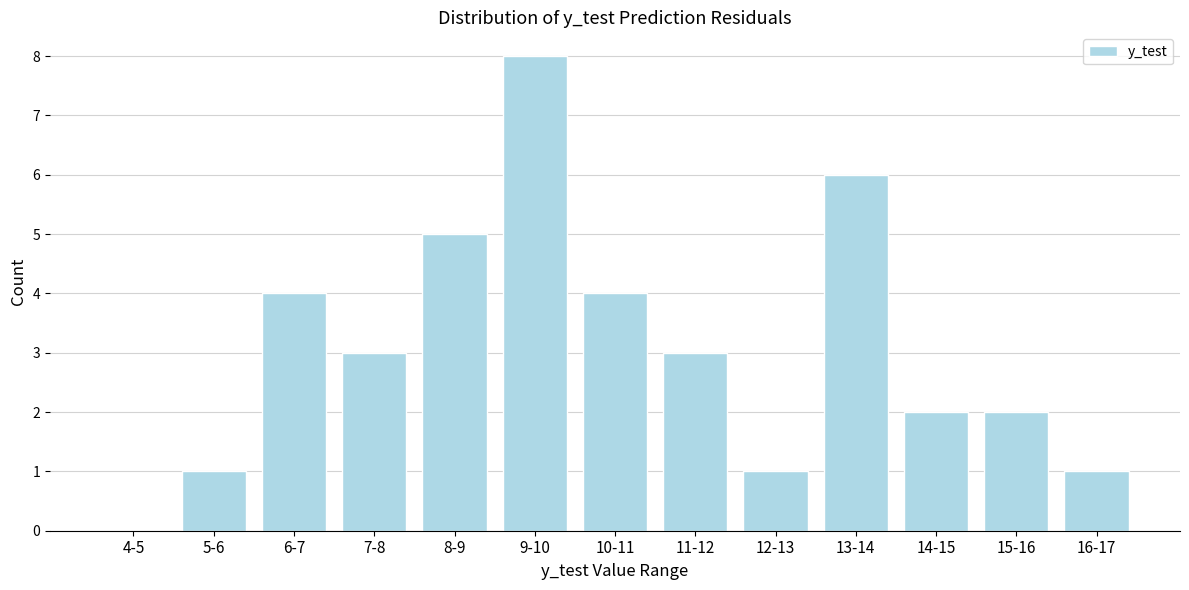

Reading right to left, list all the values displayed in this chart.

16-17=1	15-16=2	14-15=2	13-14=6	12-13=1	11-12=3	10-11=4	9-10=8	8-9=5	7-8=3	6-7=4	5-6=1	4-5=0